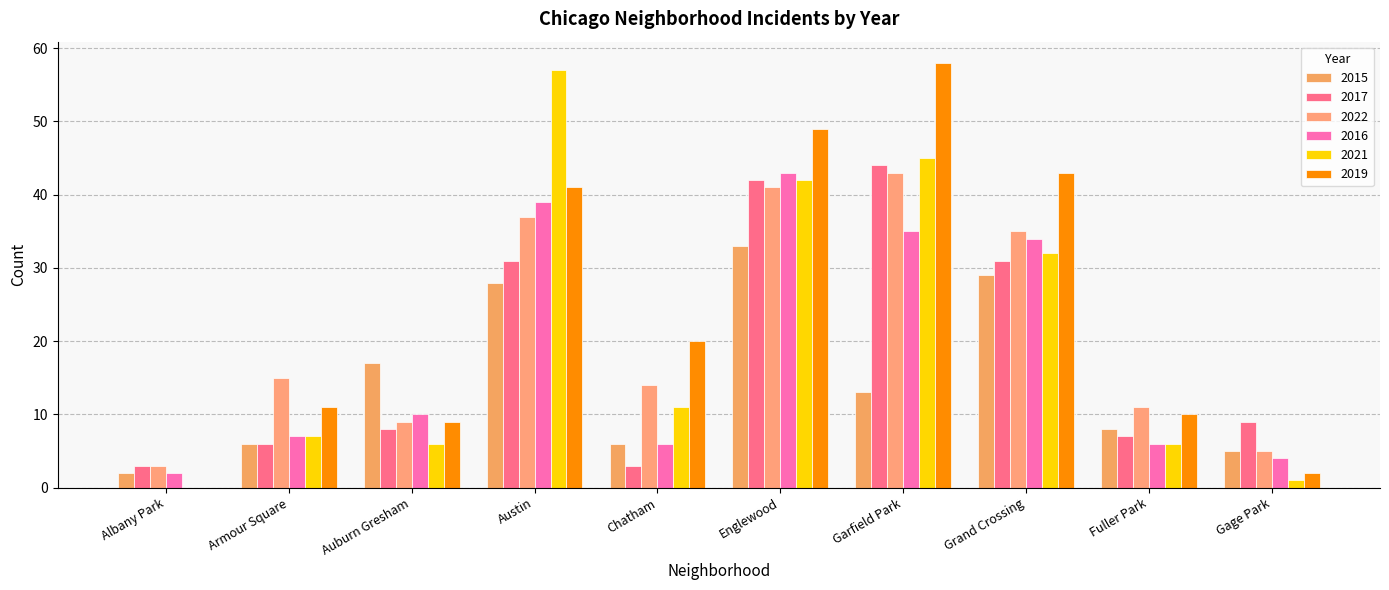

Rank the categories by 2015 value from highest to lowest.

Englewood, Grand Crossing, Austin, Auburn Gresham, Garfield Park, Fuller Park, Armour Square, Chatham, Gage Park, Albany Park